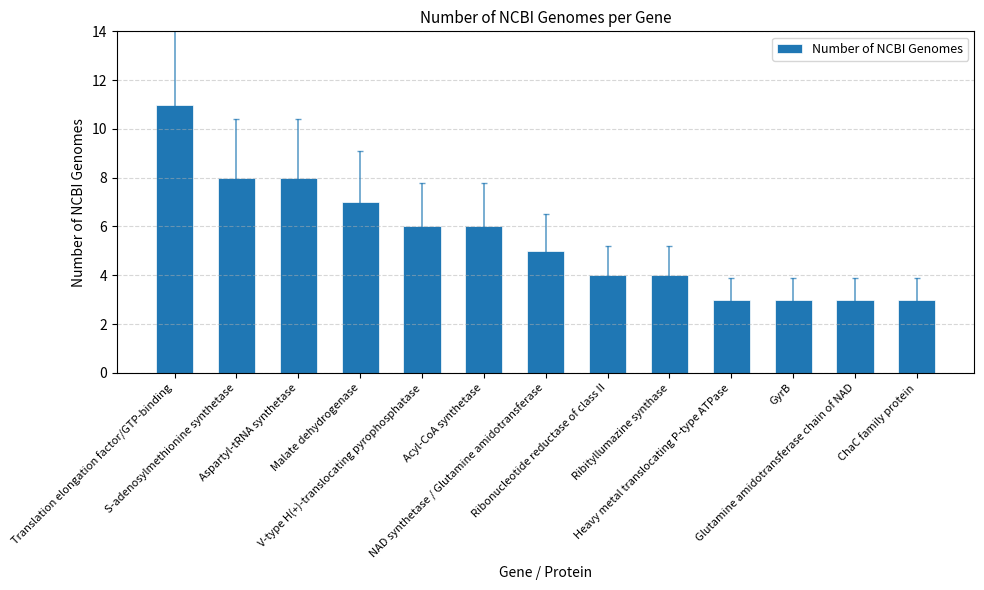

What is the greatest value displayed?

11